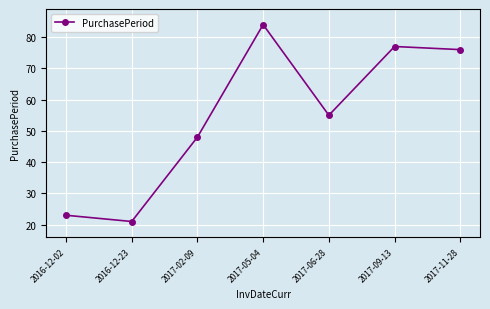

Approximately how many times larger is the value at 2016-12-23 compared to 2017-06-28?

0.4